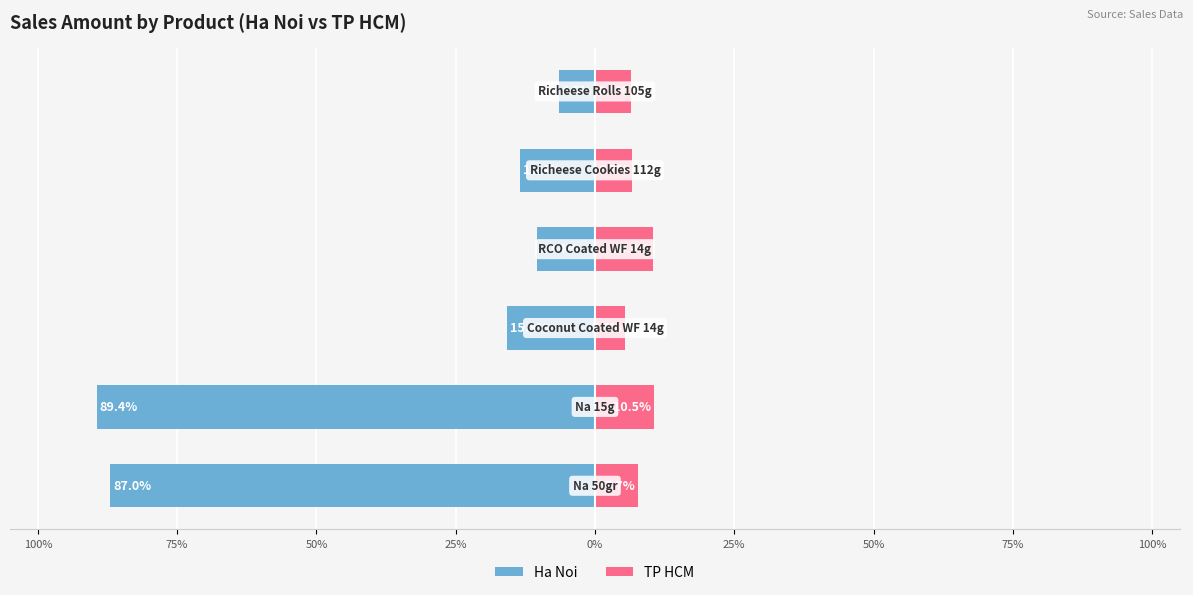

What are all the series names shown in the legend?

Ha Noi, TP HCM